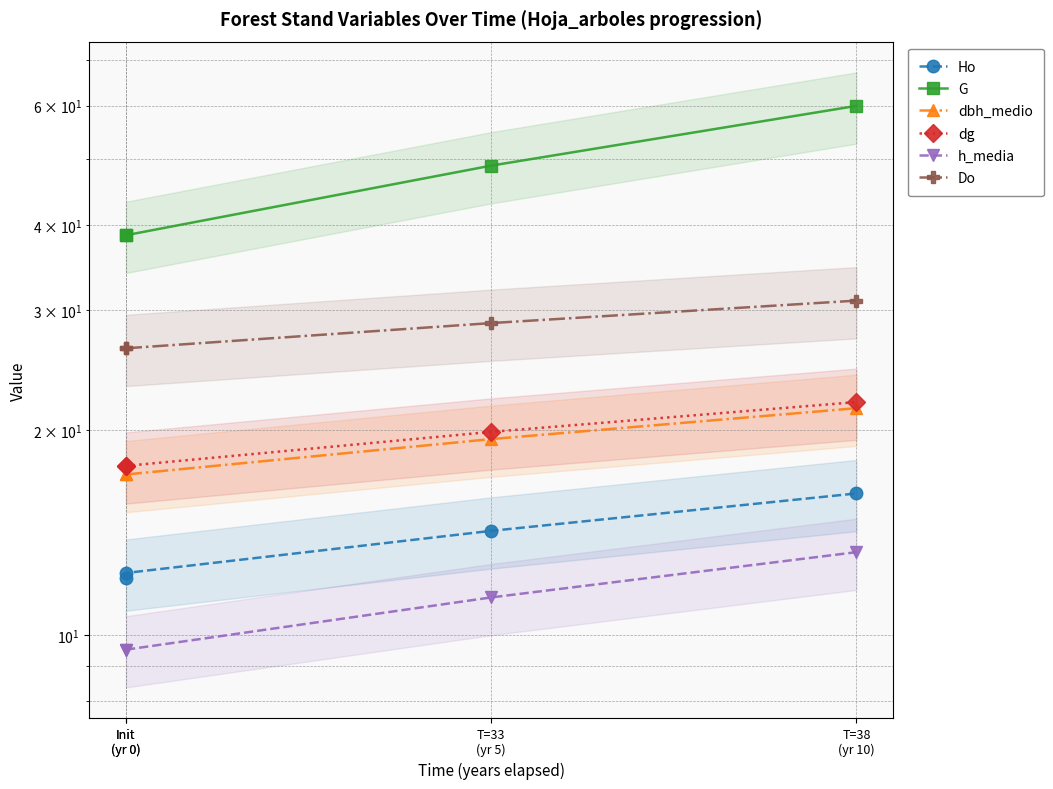

Where is dg nearest to the value 19?

T=33
(yr 5)